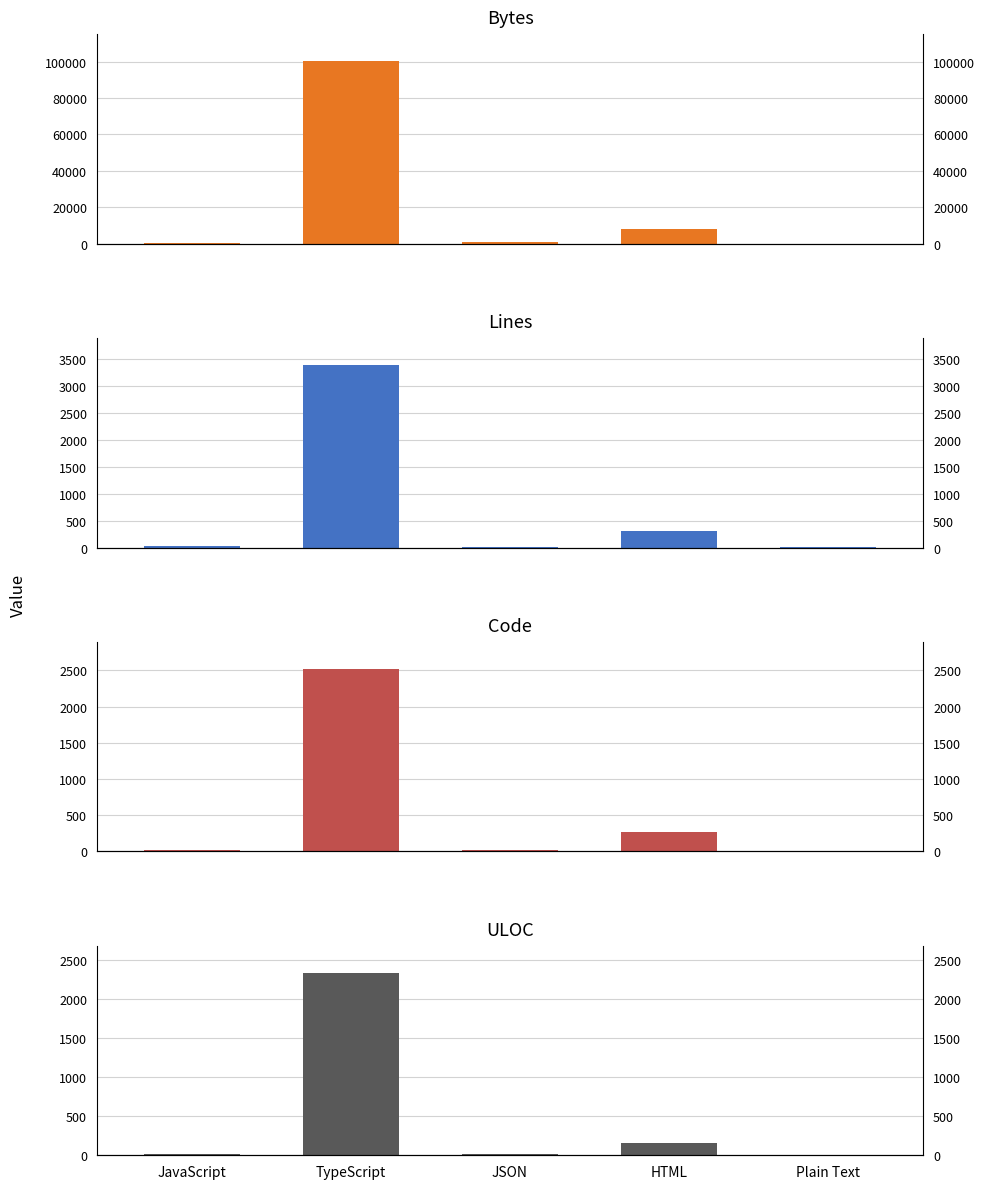

Which series changed the most between JavaScript and HTML?

Bytes